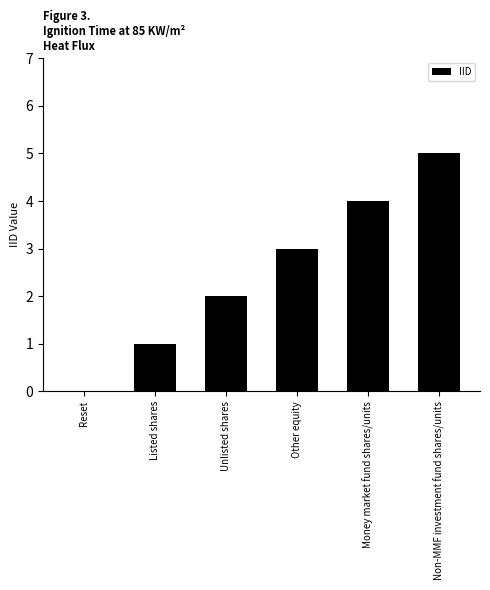

The value at Reset is 0. True or false?

True